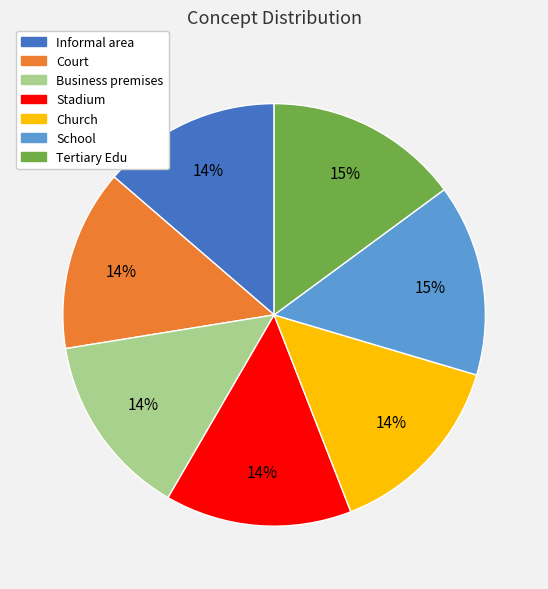

How many slices are in this pie chart?

7